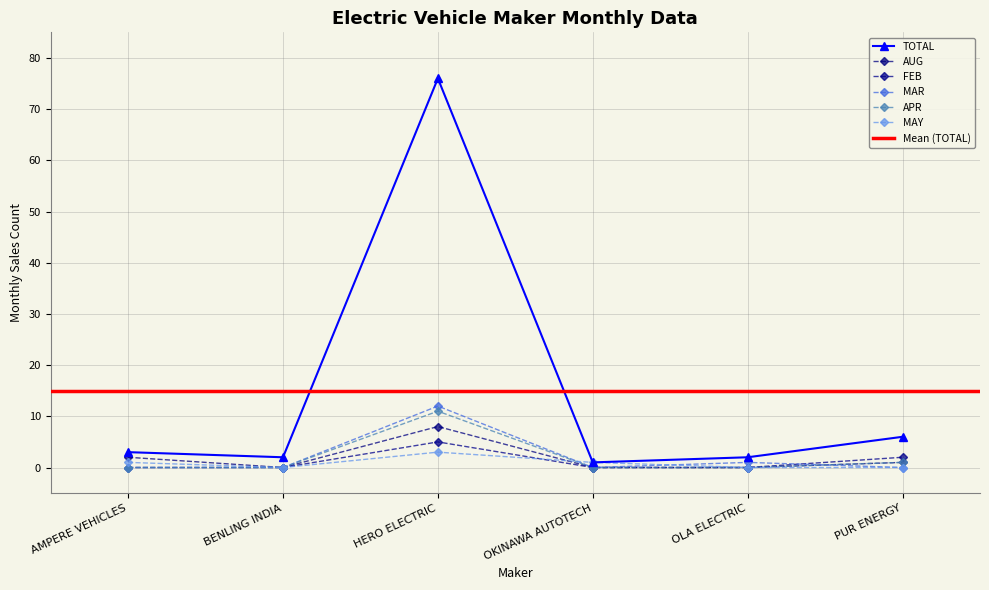

How many data points in MAY are less than 1?

3